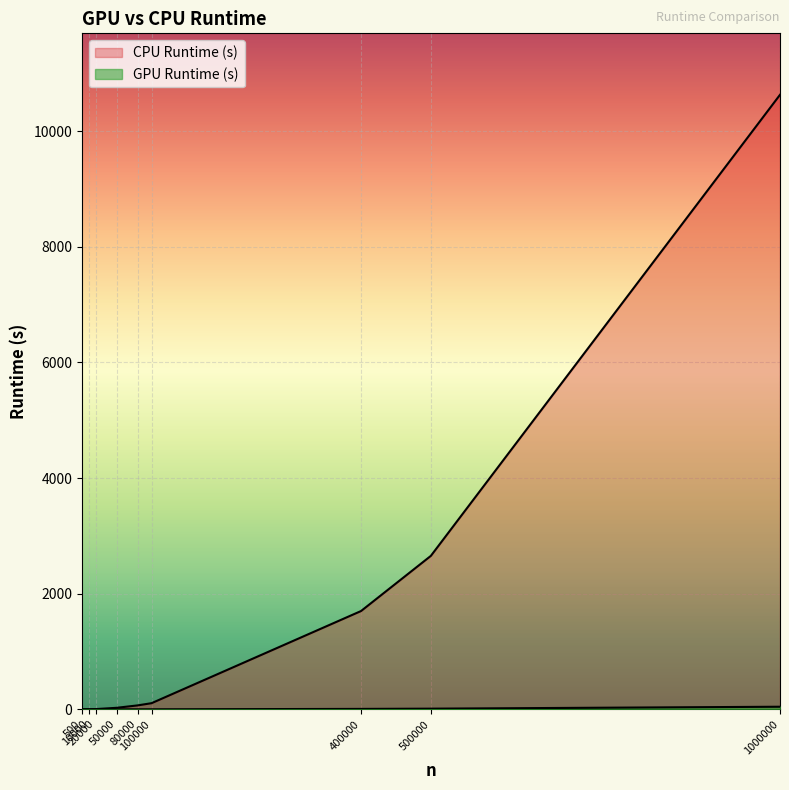

What is the difference between the CPU Runtime (s) values at 100000 and 20000?

102.0